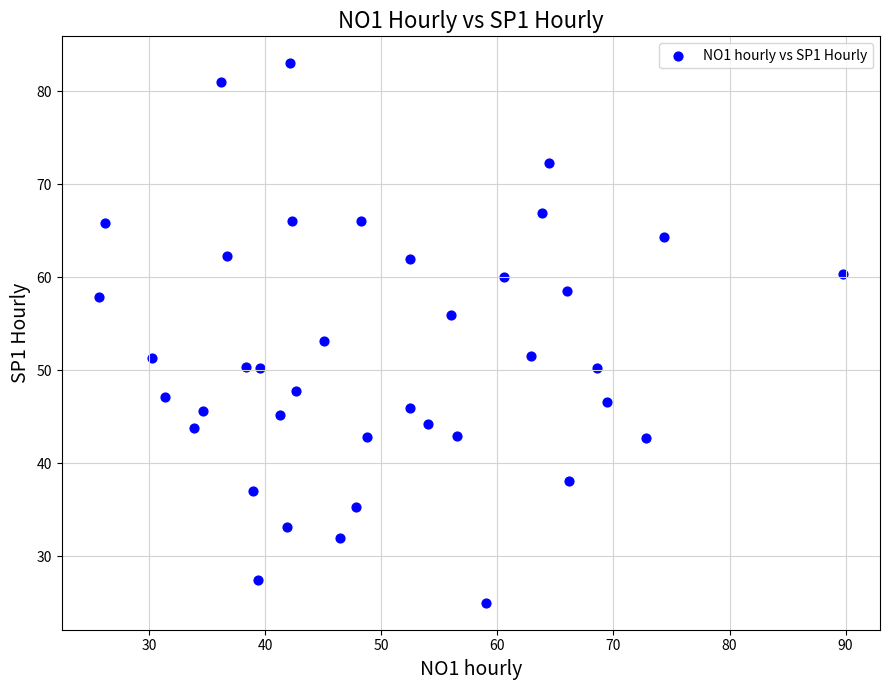

What is the range of Y values (max minus min)?

58.0